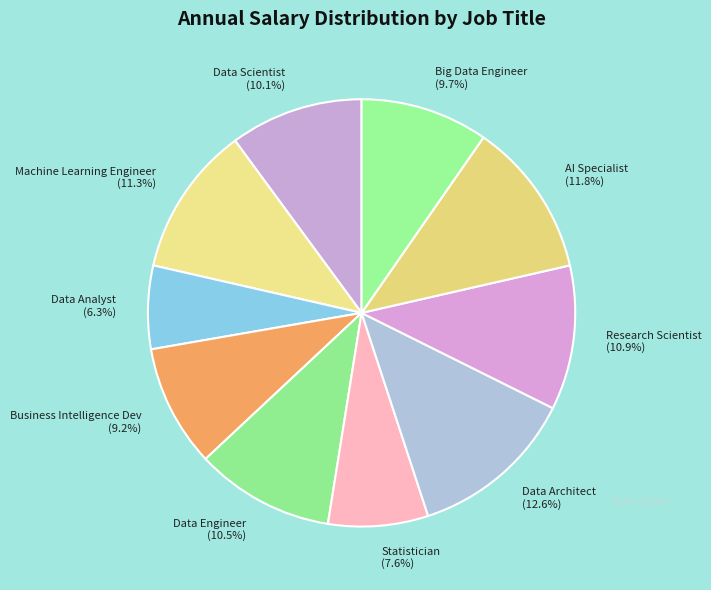

Which slice is the largest?

Data Architect